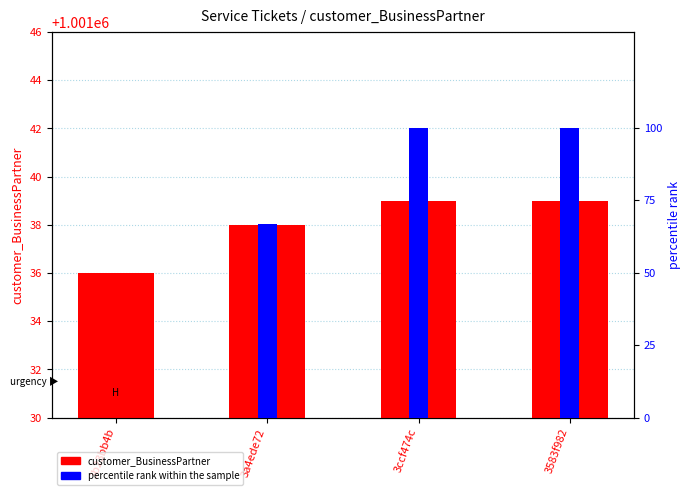

What is the difference between the percentile rank within the sample values at 3a4ede72 and 3ccf474c?

33.3